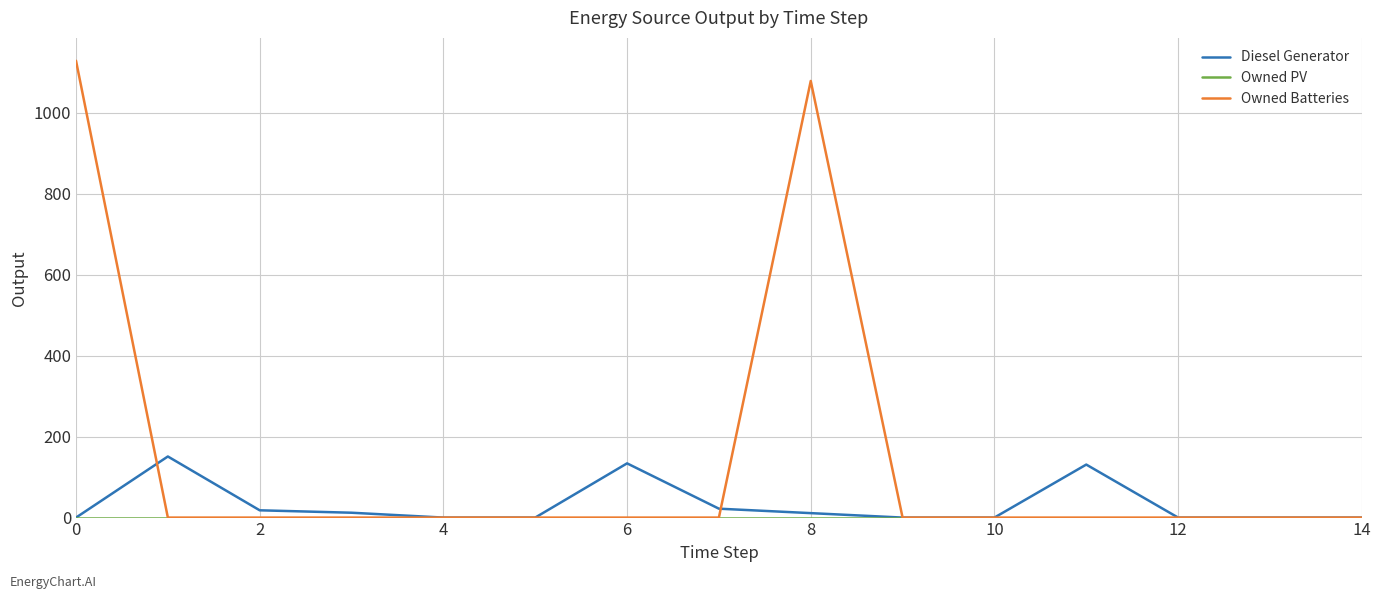

What is the maximum value shown in the chart?

1129.0